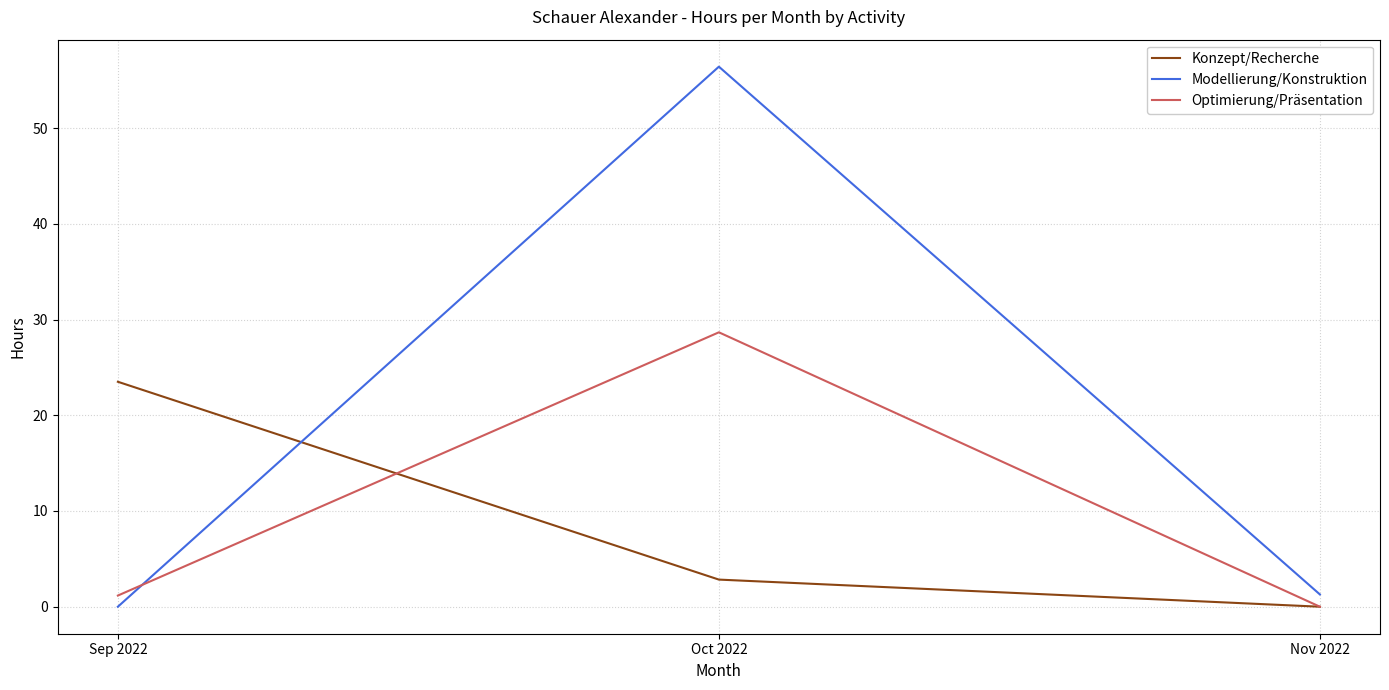

What is the sum of all Optimierung/Präsentation values?

29.8